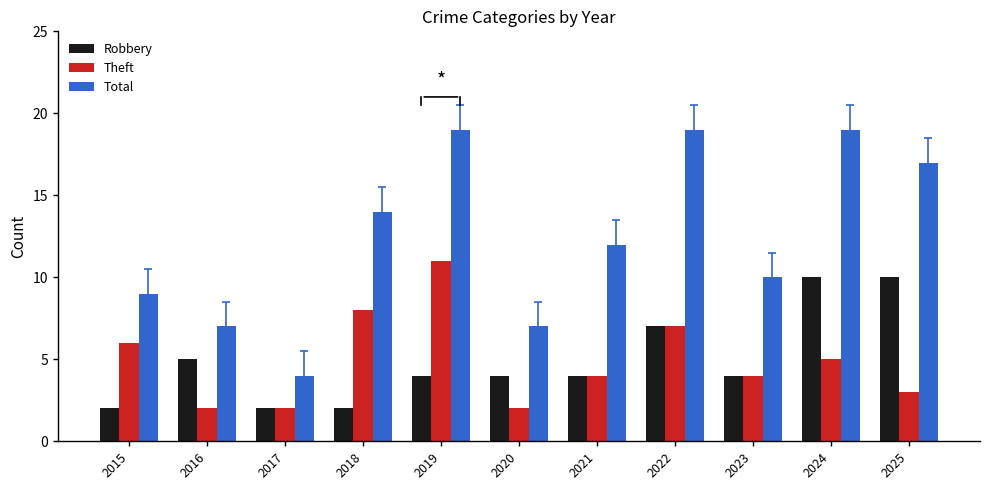

Reading left to right, transcribe all the data shown in this chart.

Robbery: 2015=2	2016=5	2017=2	2018=2	2019=4	2020=4	2021=4	2022=7	2023=4	2024=10	2025=10
Theft: 2015=6	2016=2	2017=2	2018=8	2019=11	2020=2	2021=4	2022=7	2023=4	2024=5	2025=3
Total: 2015=9	2016=7	2017=4	2018=14	2019=19	2020=7	2021=12	2022=19	2023=10	2024=19	2025=17